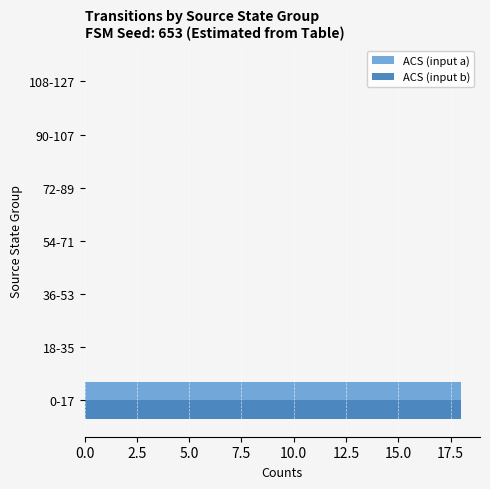

The value of ACS (input a) at 36-53 is 0. True or false?

True